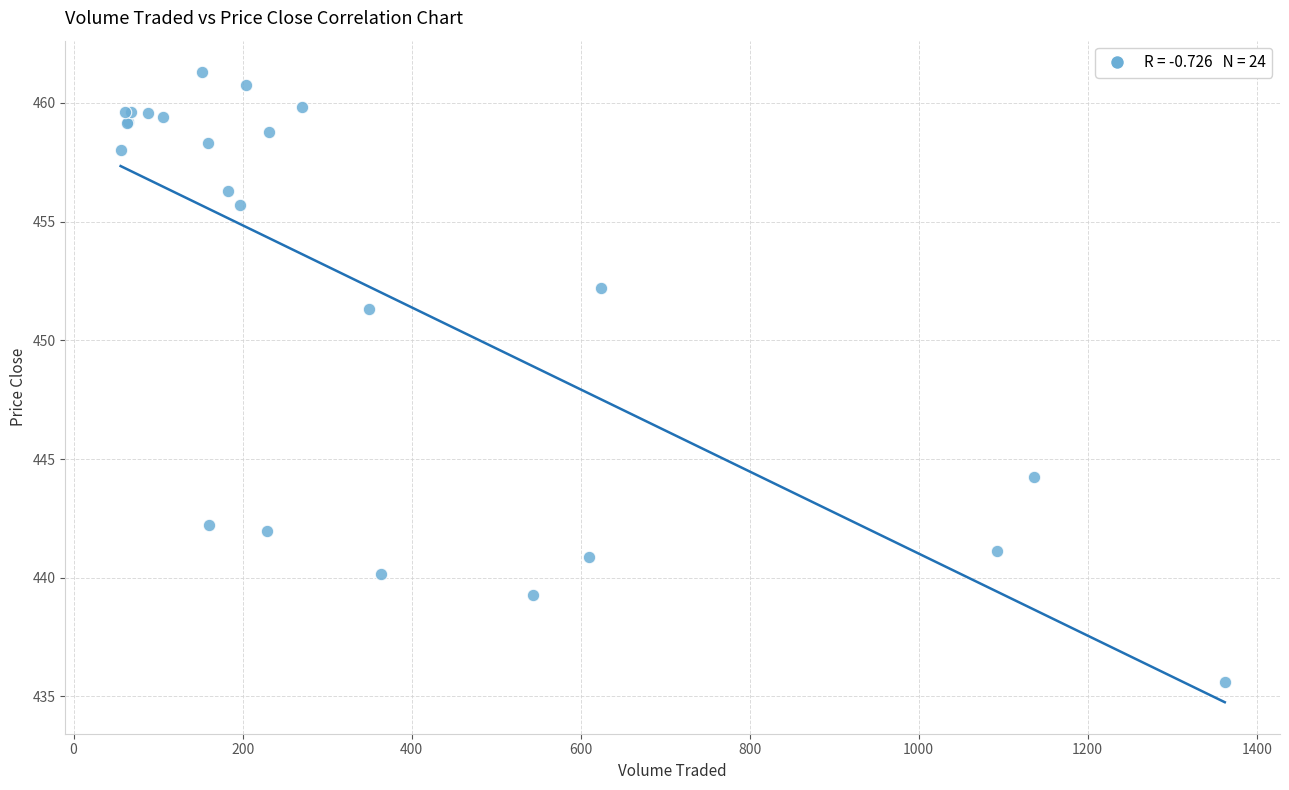

What Y value in the scatter plot is closest to 448?

451.3